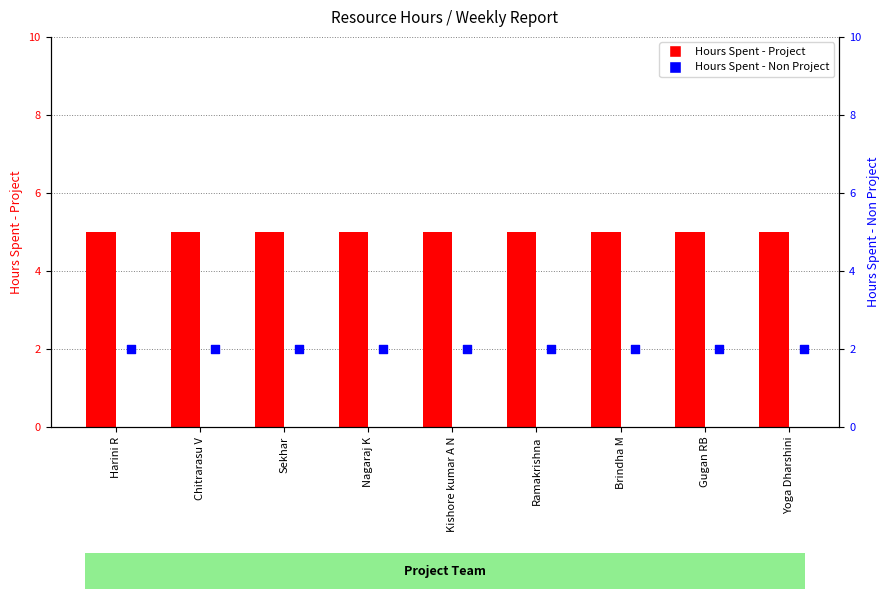

Which series contains the highest Y value?

Hours Spent - Project